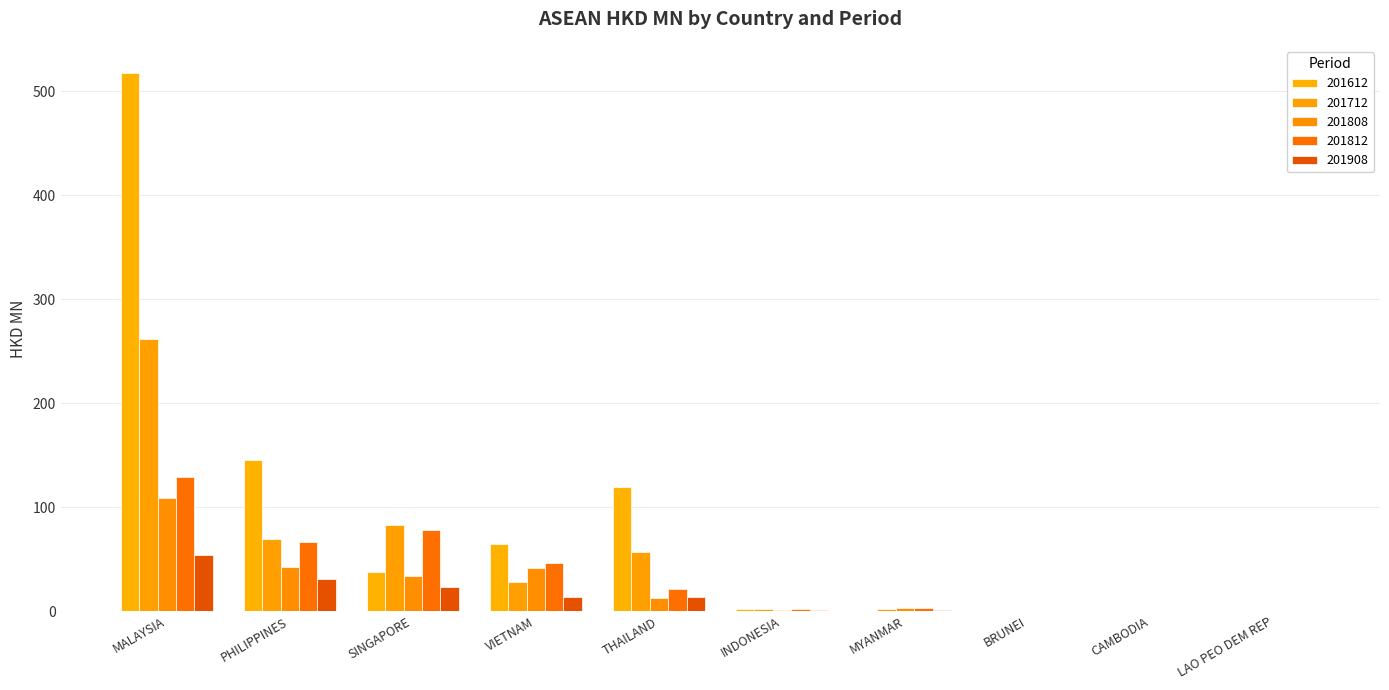

What is the difference between the maximum and minimum values in the 201612 series?

517.7